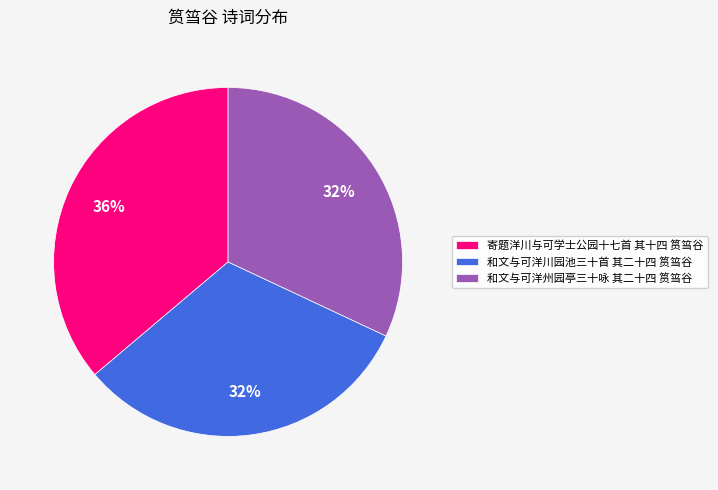

To the nearest percent, what portion does 和文与可洋川园池三十首 其二十四 筼筜谷 represent?

32%